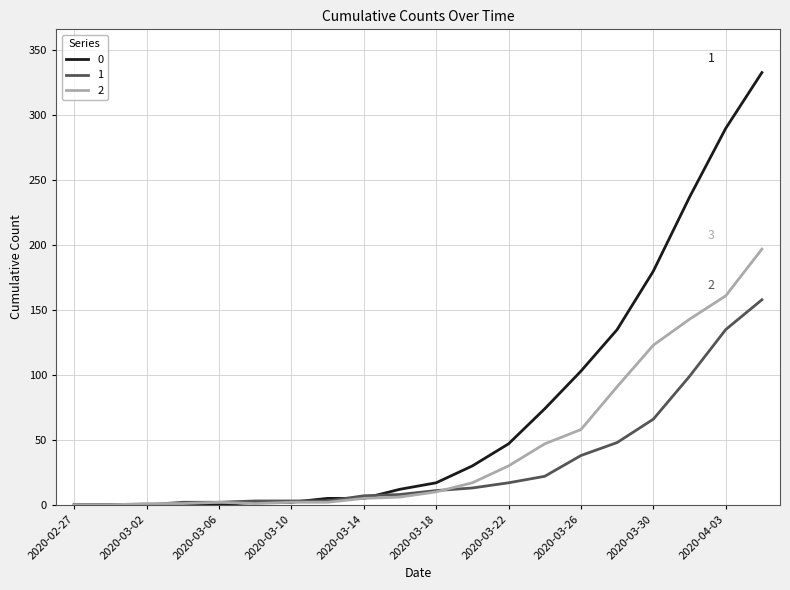

Rank the series by their average value, from highest to lowest.

0, 2, 1